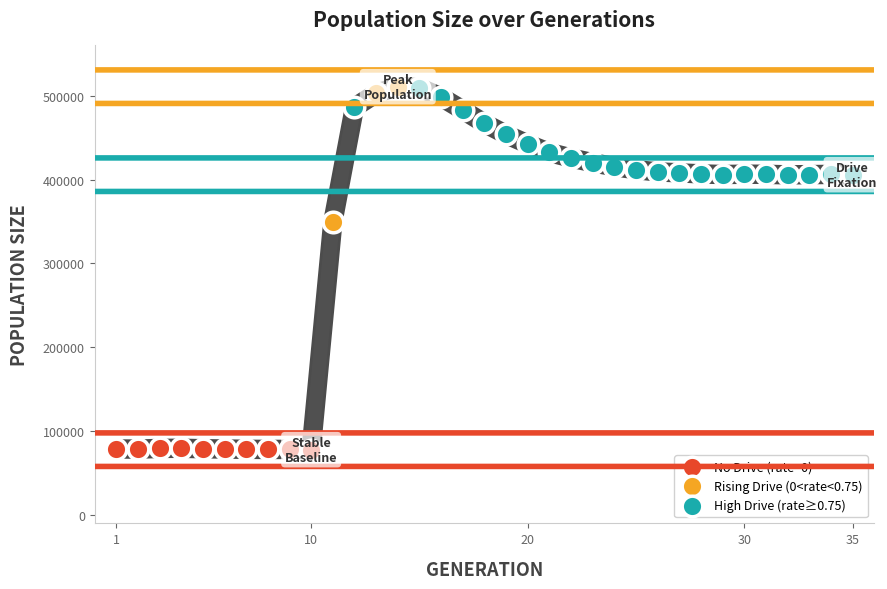

Which series reaches the minimum Y coordinate?

No Drive (rate=0)